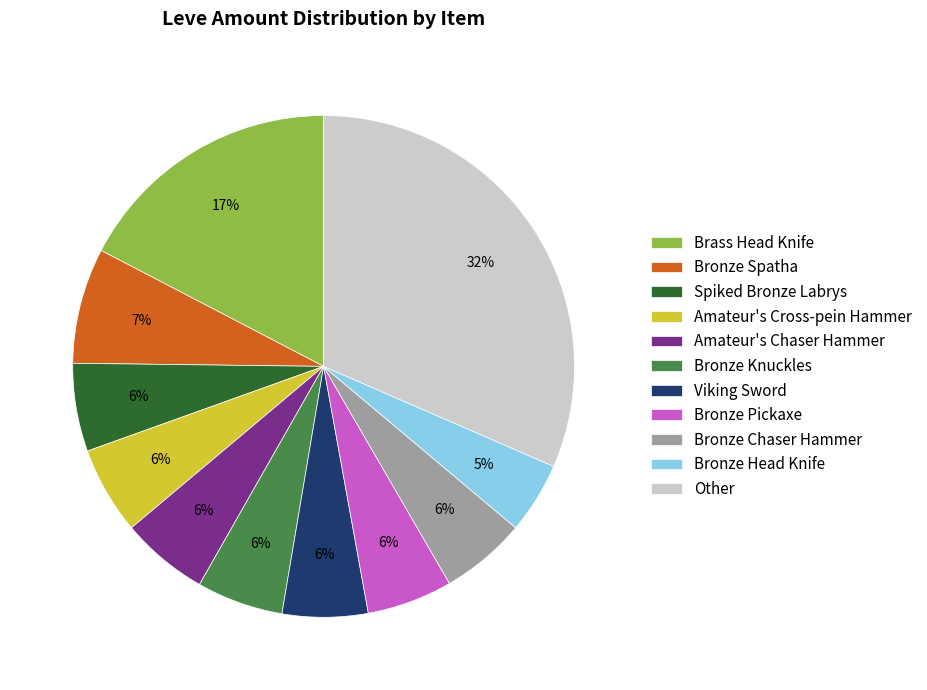

Is there any slice that represents more than half of the pie?

No